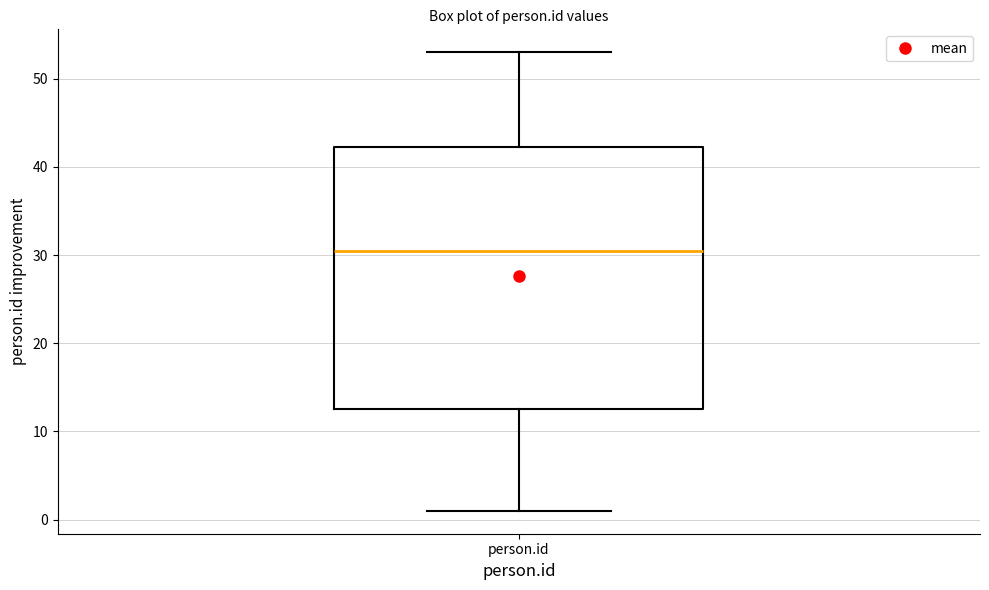

Read this box plot against the y-axis: the position of the median line, the range covered by the box, and the ends of both whiskers. The values are not printed on the chart, so give them approximately, as read against the axis.

median 31, box 13 to 42, whiskers 1 to 53